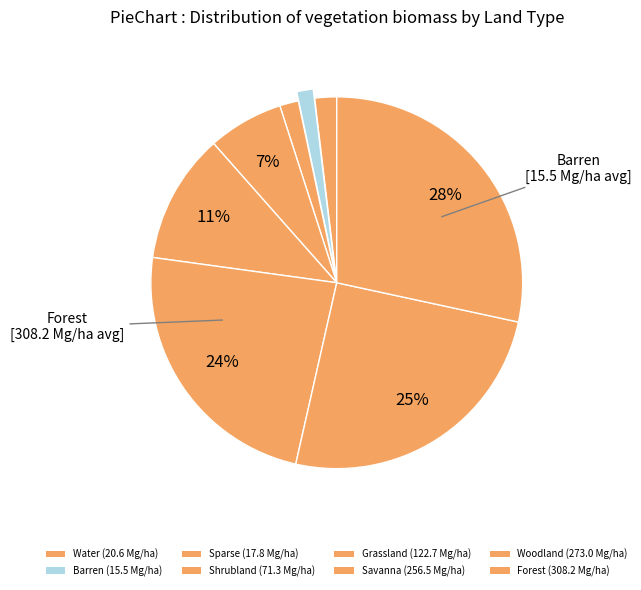

Count the number of slices in the pie.

8